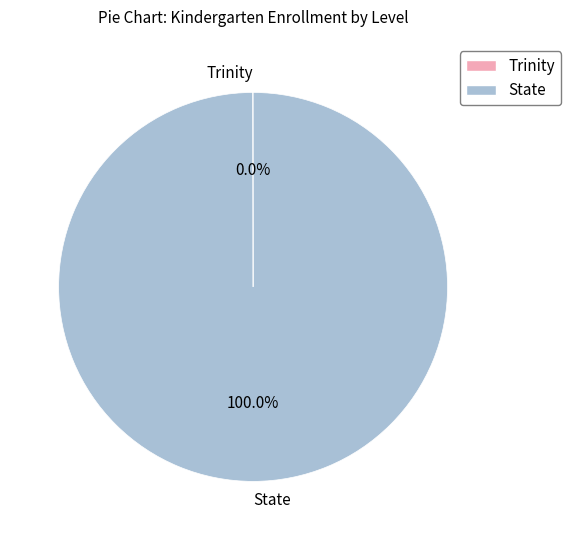

Does State account for over 50% of the chart?

Yes